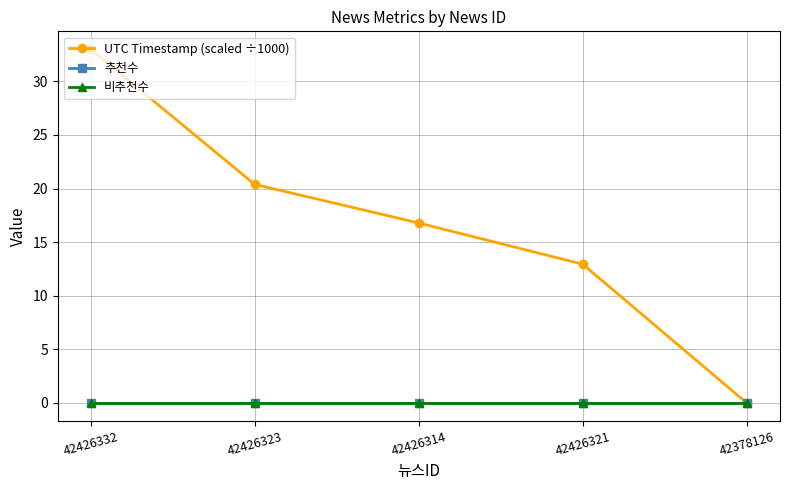

True or false: UTC Timestamp (scaled ÷1000) and 추천수 intersect in this chart.

False